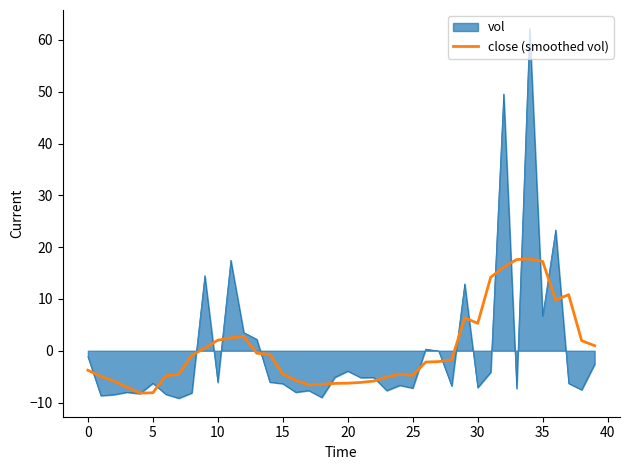

Which series has the largest range (max minus min)?

vol